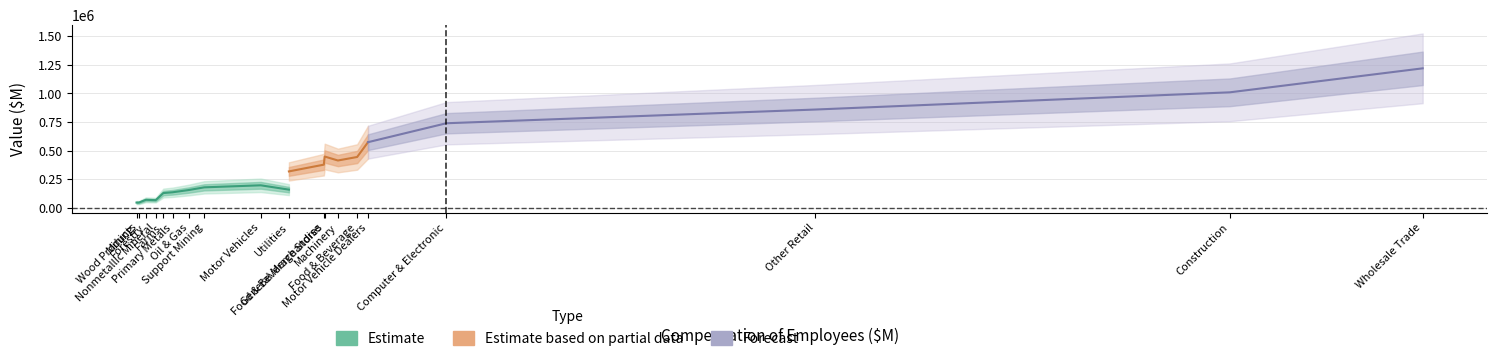

True or false: compensation and total_value_added cross at least once.

False